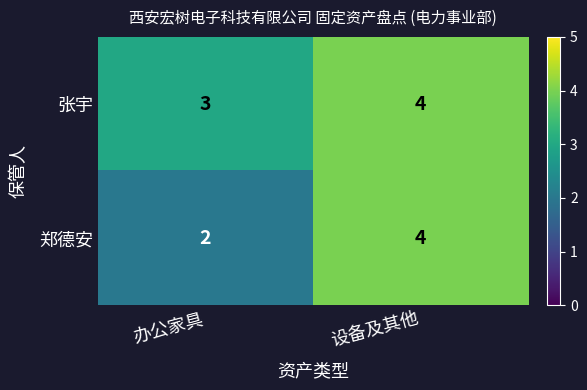

What is the total value across all series at 设备及其他?

8